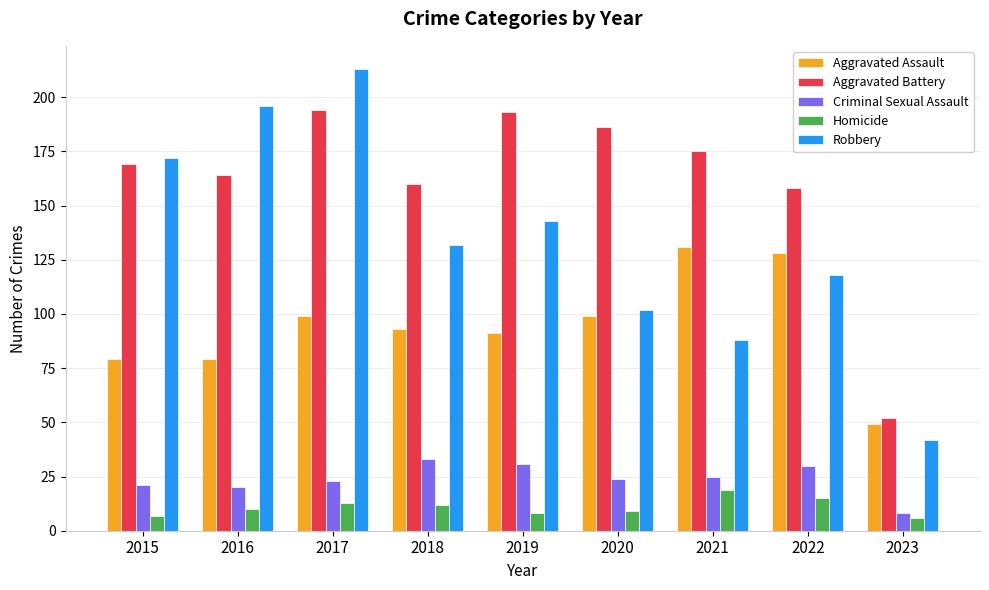

At how many categories does at least one series exceed 102?

8